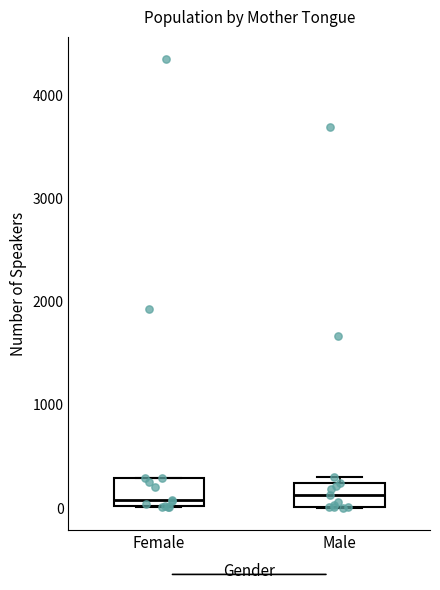

Reading left to right, read every box against the y-axis: the position of its median line, the range the box covers, and the ends of its whiskers. The values are not printed on the chart, so give them approximately, as read against the axis.

Female: median 100, box 0 to 300, whiskers 0 to 300
Male: median 100, box 0 to 200, whiskers 0 to 300